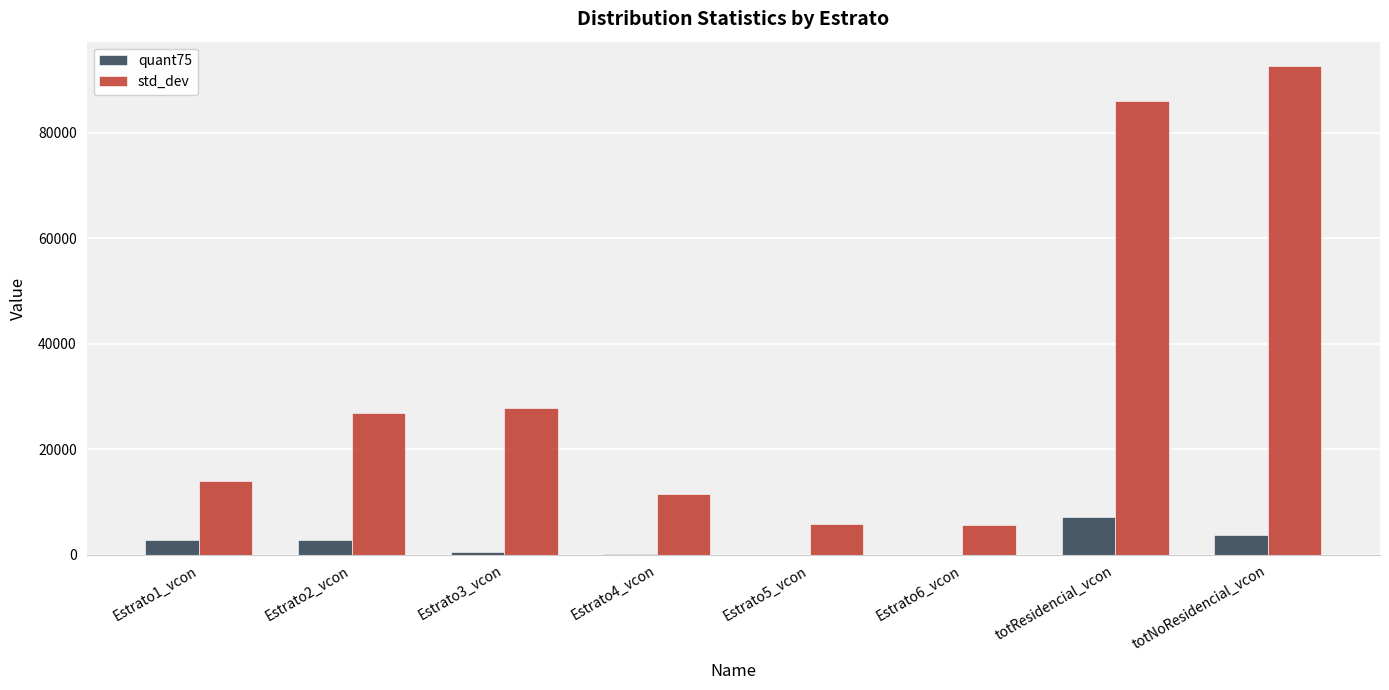

The value of std_dev at Estrato6_vcon is 1728.7. True or false?

False